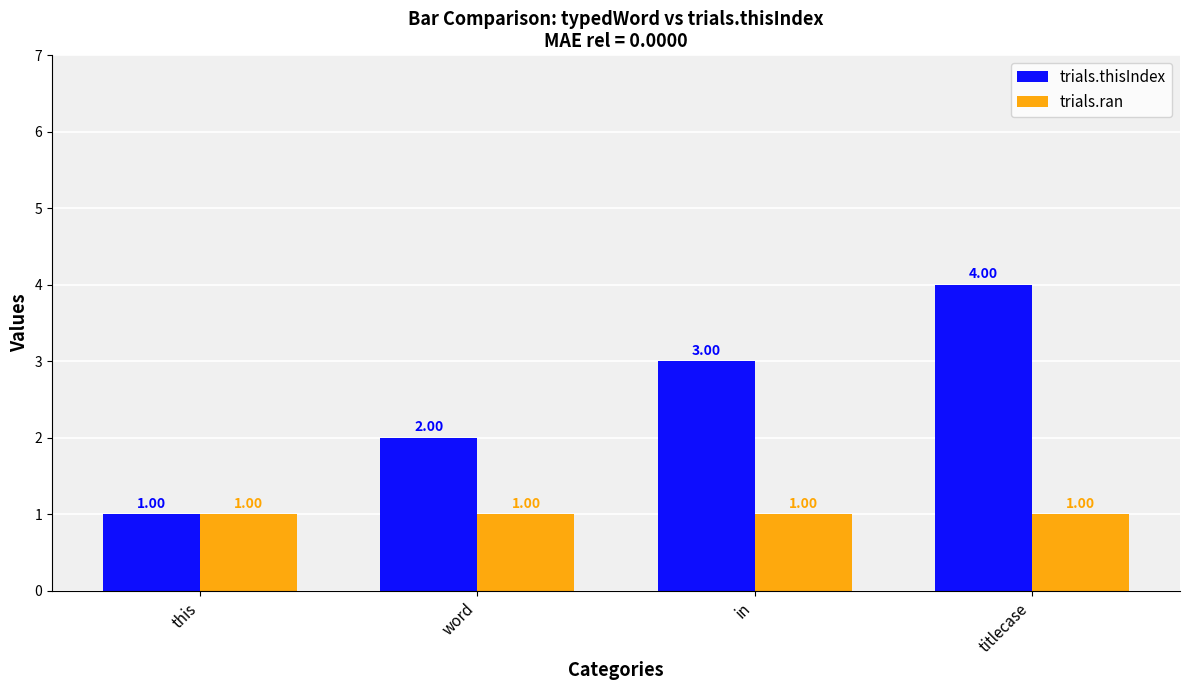

What is the value of the trials.ran bar at the 3rd from the left?

1